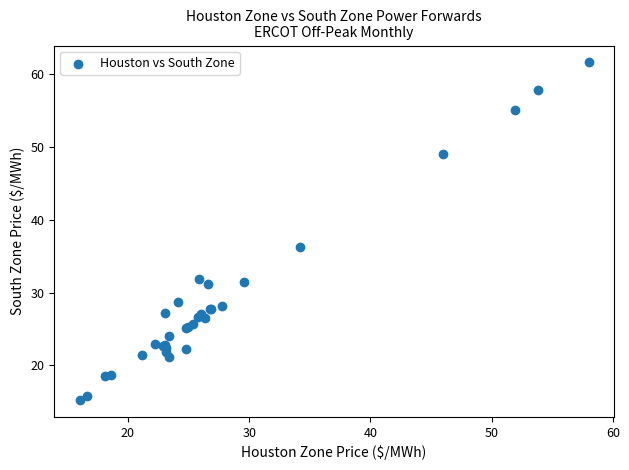

What Y value in the scatter plot is closest to 38?

36.3